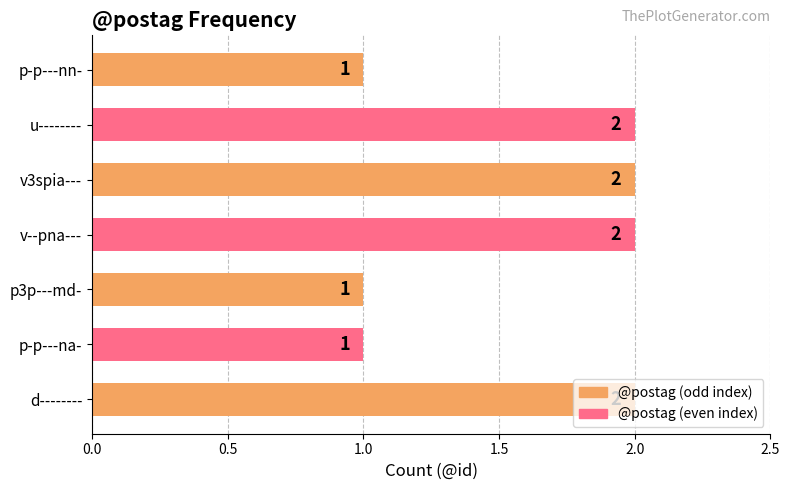

What is the change in value from p3p---md- to v--pna---?

+1